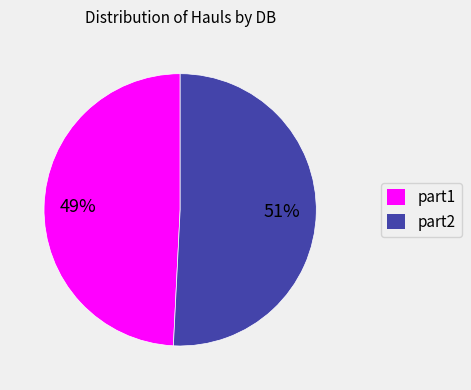

What is the smallest slice in the pie chart?

part1